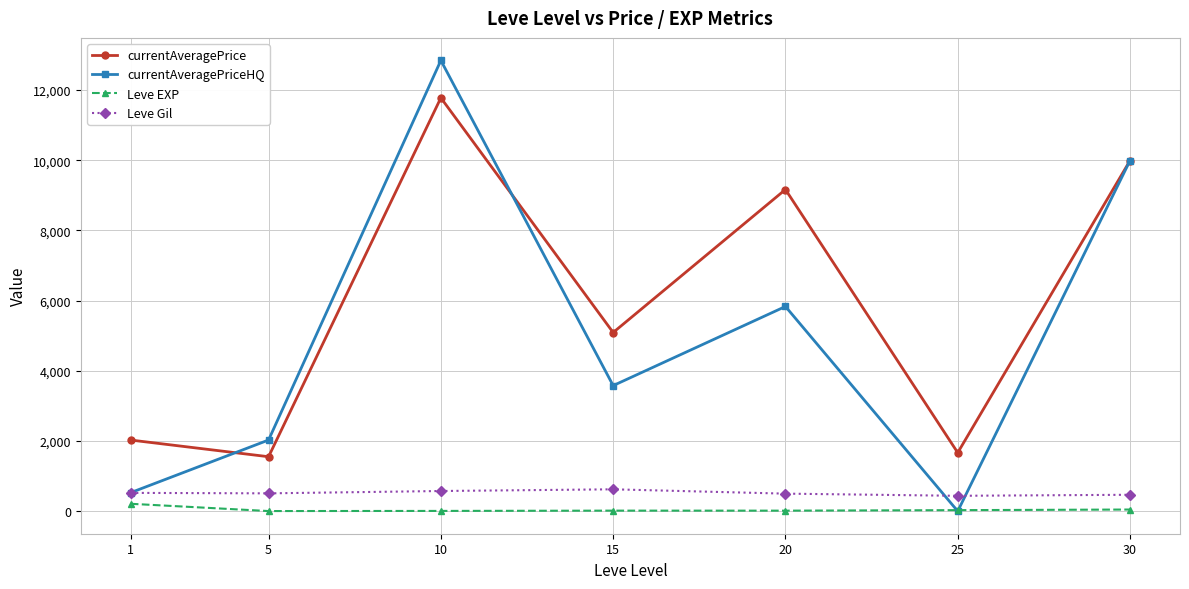

True or false: currentAveragePrice has more than 0 interior local peaks.

True